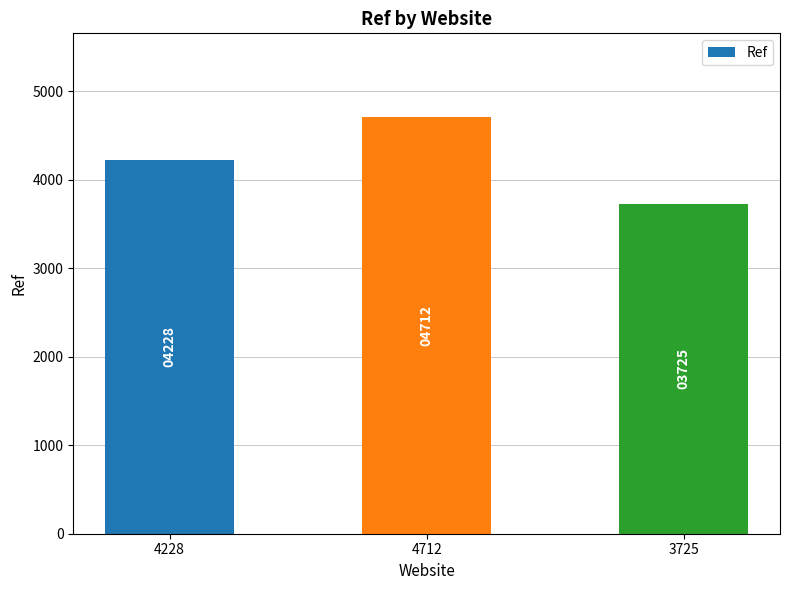

What is the sum of all values?

12665